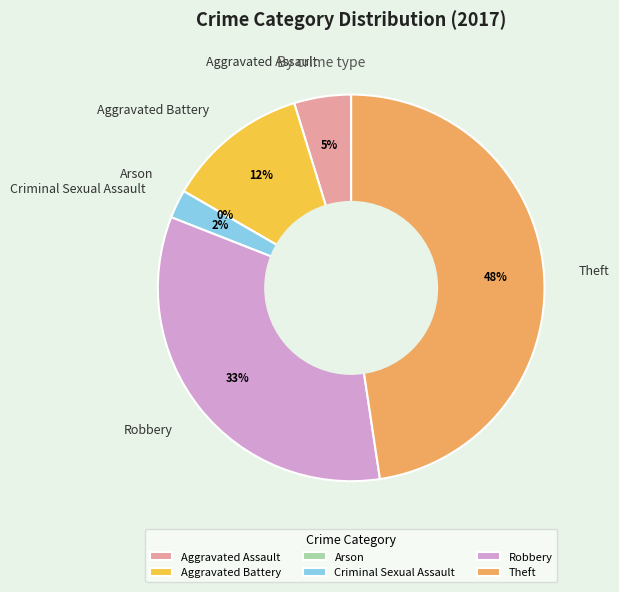

True or false: Robbery accounts for 23% of the total.

False